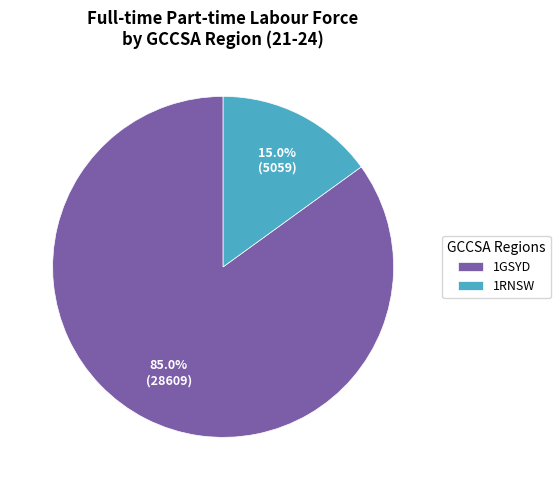

To the nearest percent, what portion does 1RNSW represent?

15%